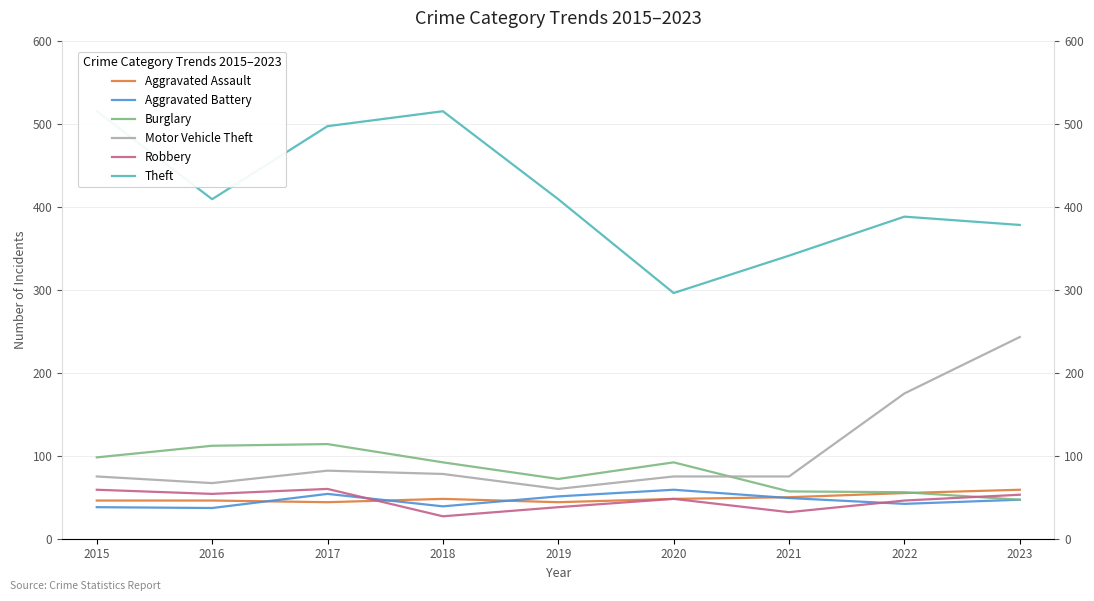

What is the difference between the second highest and second lowest values in the Robbery series?

27